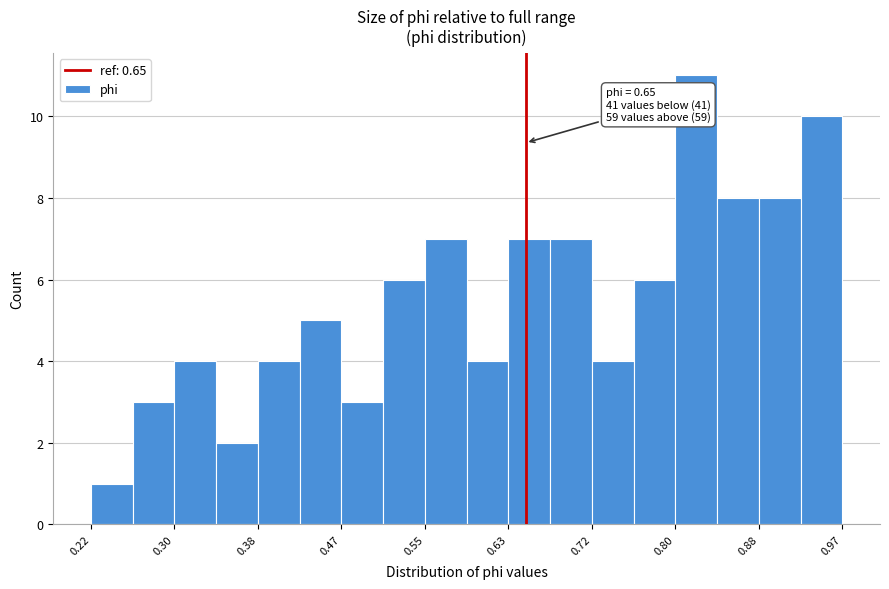

Over which range of the x-axis is the bar tallest?

0.80 to 0.84